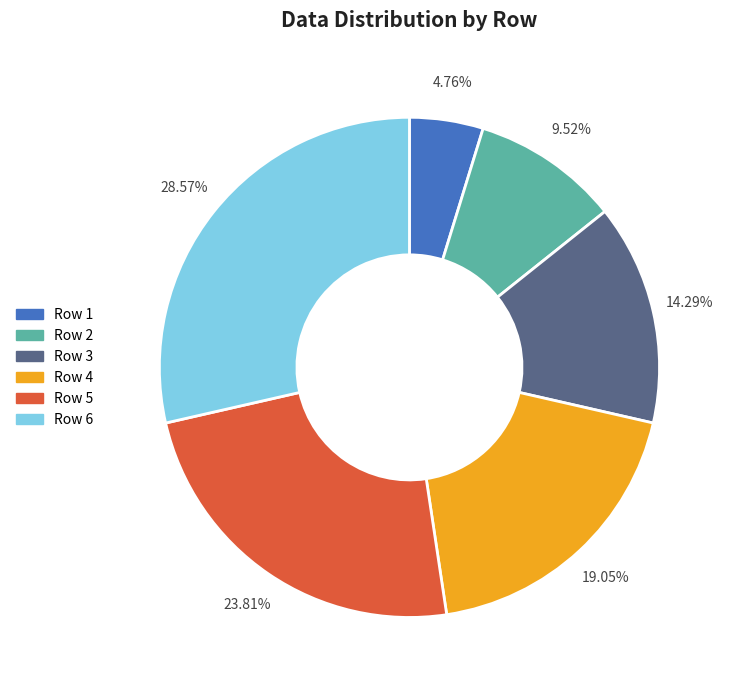

Rank the categories by value from highest to lowest.

Row 6, Row 5, Row 4, Row 3, Row 2, Row 1